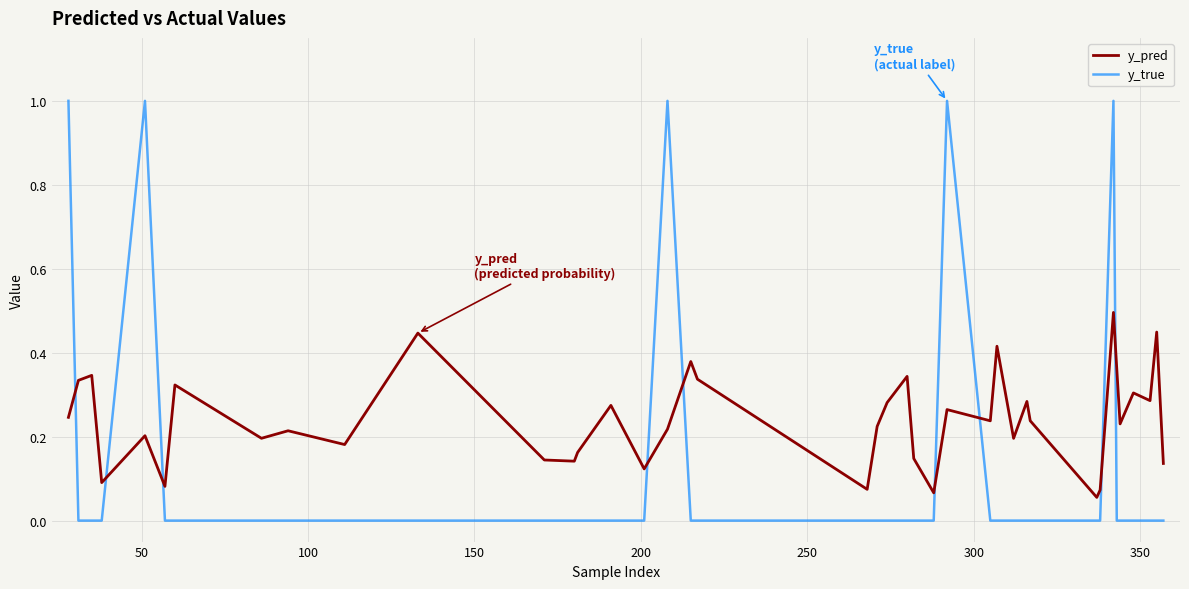

What is the difference between the maximum and minimum values in the y_true series?

1.0